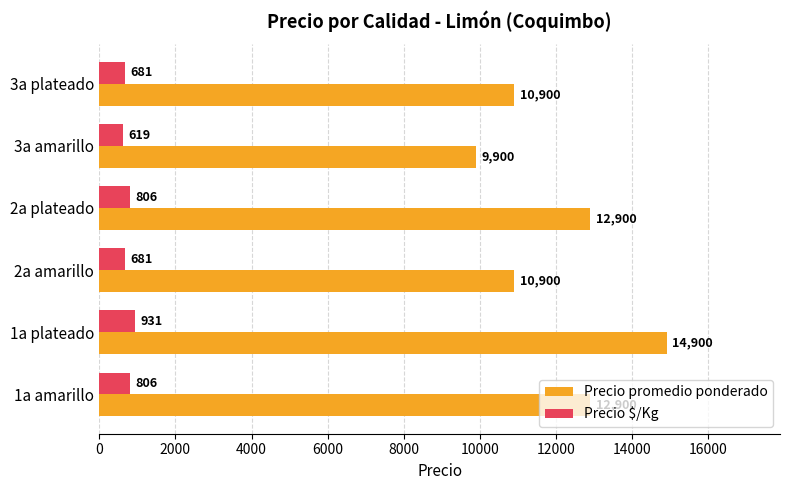

What is the greatest value displayed?

14900